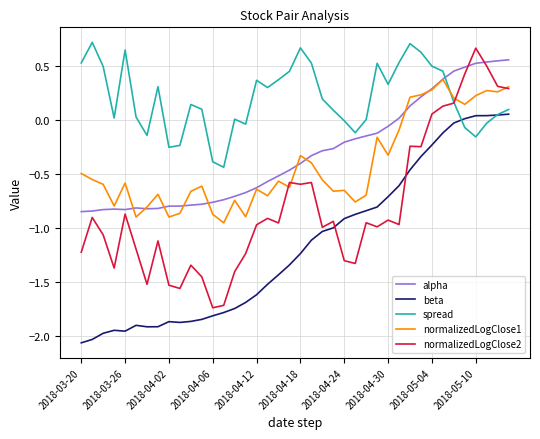

Which series has the largest range (max minus min)?

normalizedLogClose2